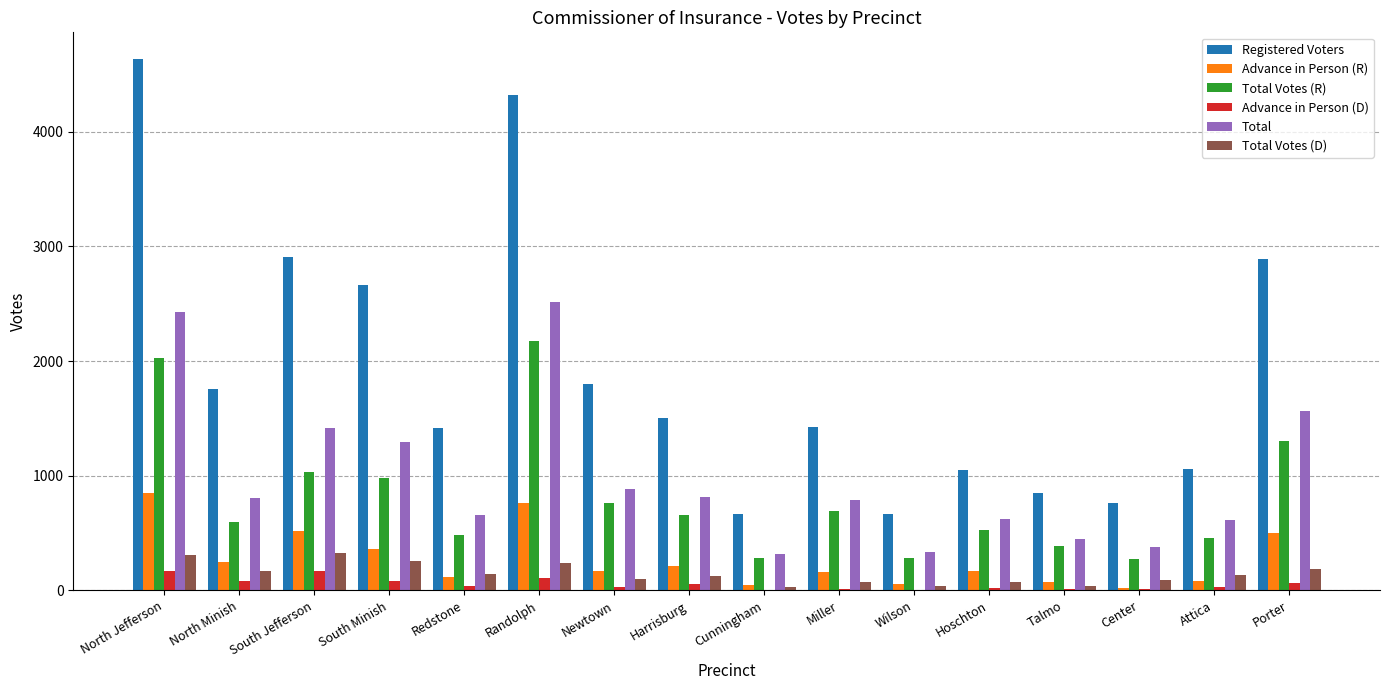

What is the sum of all Advance in Person (R) values?

4333